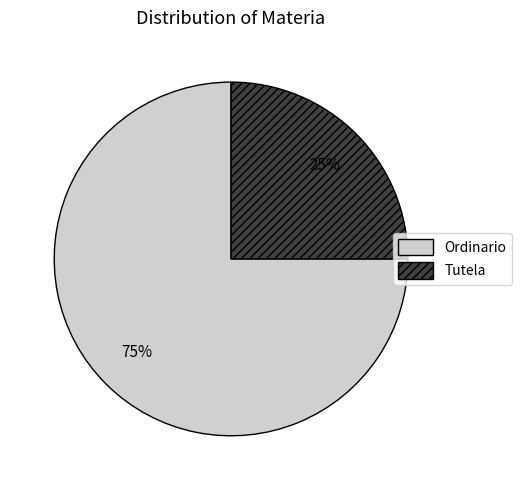

Combined, do Ordinario and Tutela account for over 50%?

Yes